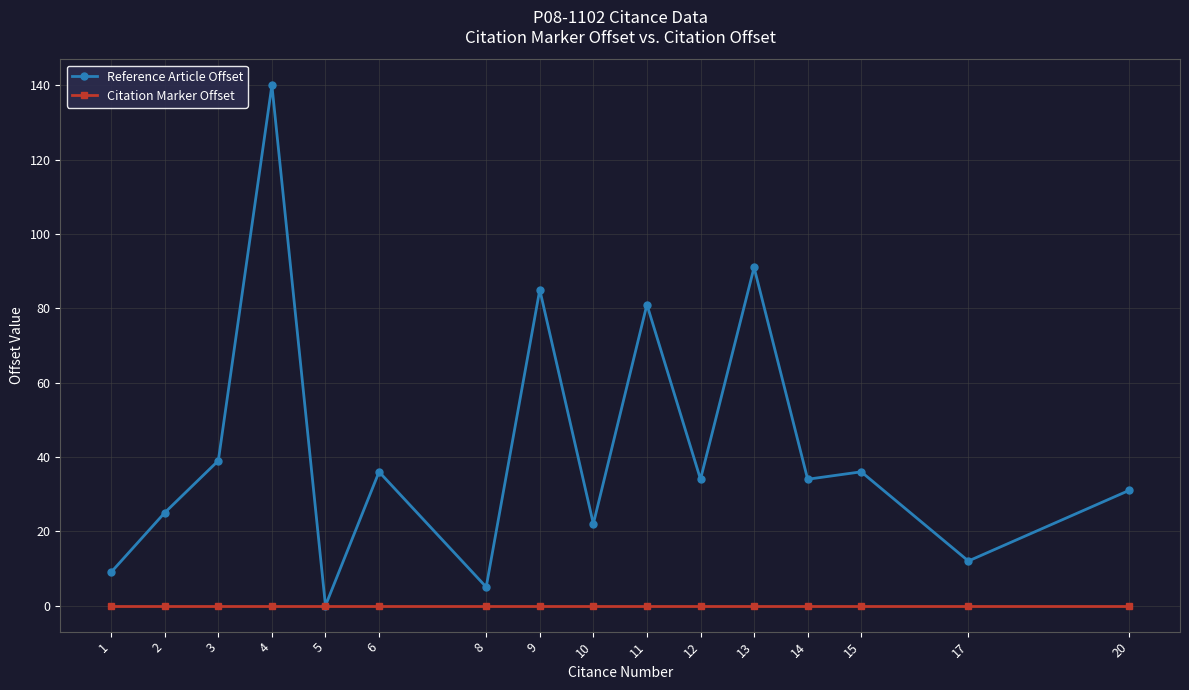

Is the value of Reference Article Offset at 11 greater than the value of Citation Marker Offset at 14?

Yes